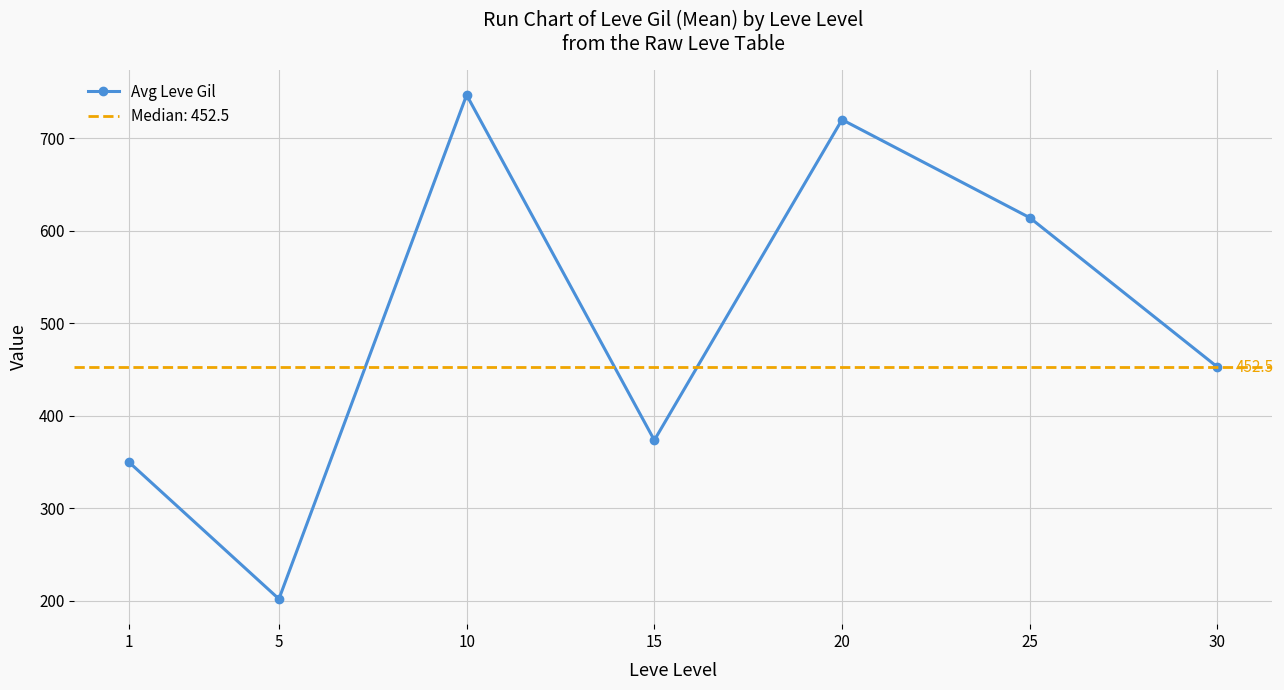

Rank the categories by value from highest to lowest.

10, 20, 25, 30, 15, 1, 5